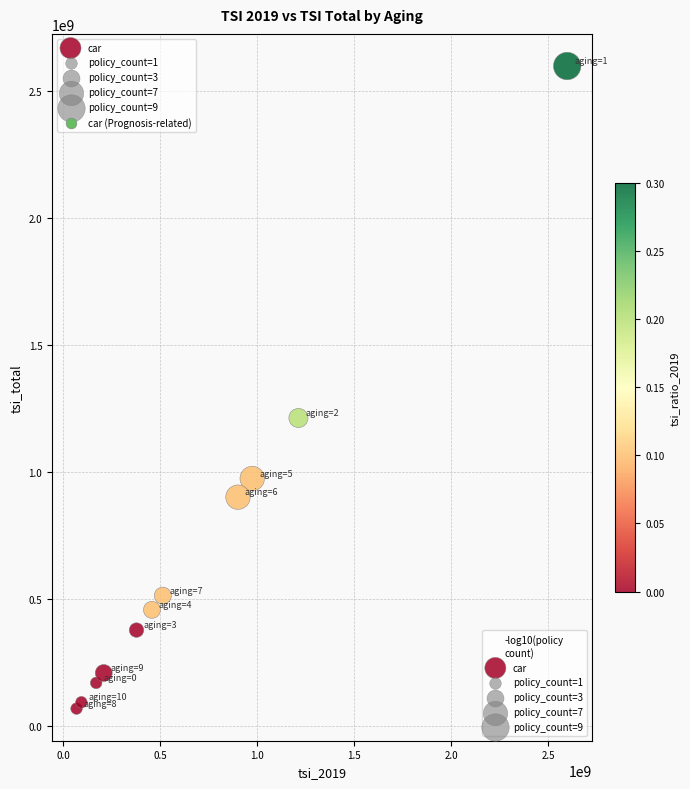

What Y value in the scatter plot is closest to 1333673750?

1213000000